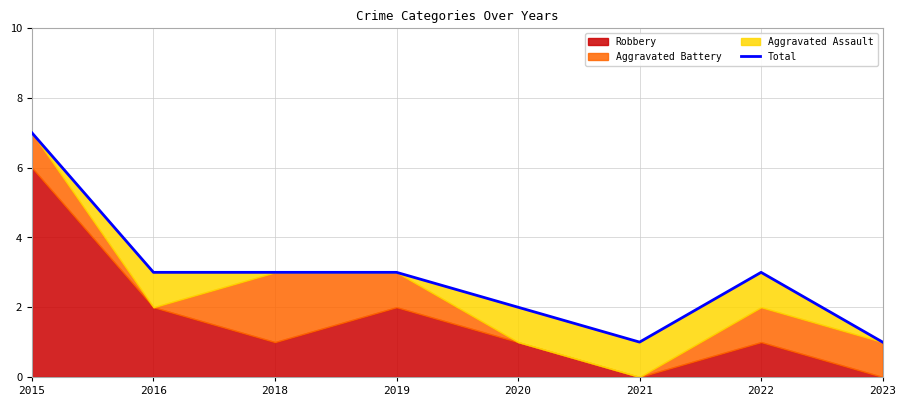

Does the chart display data point markers on the line(s)?

No